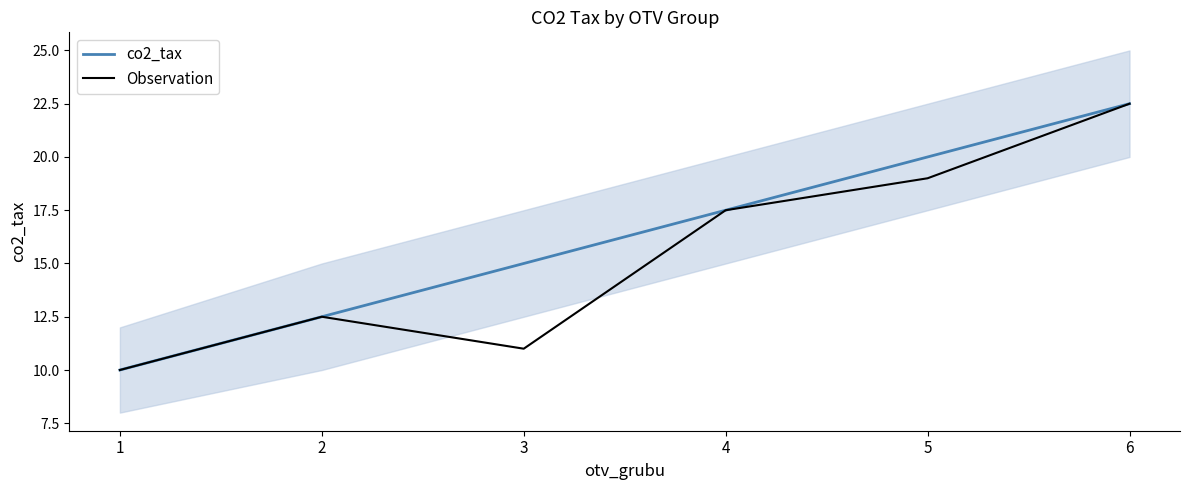

Between 4 and 6, which series saw the biggest shift?

co2_tax